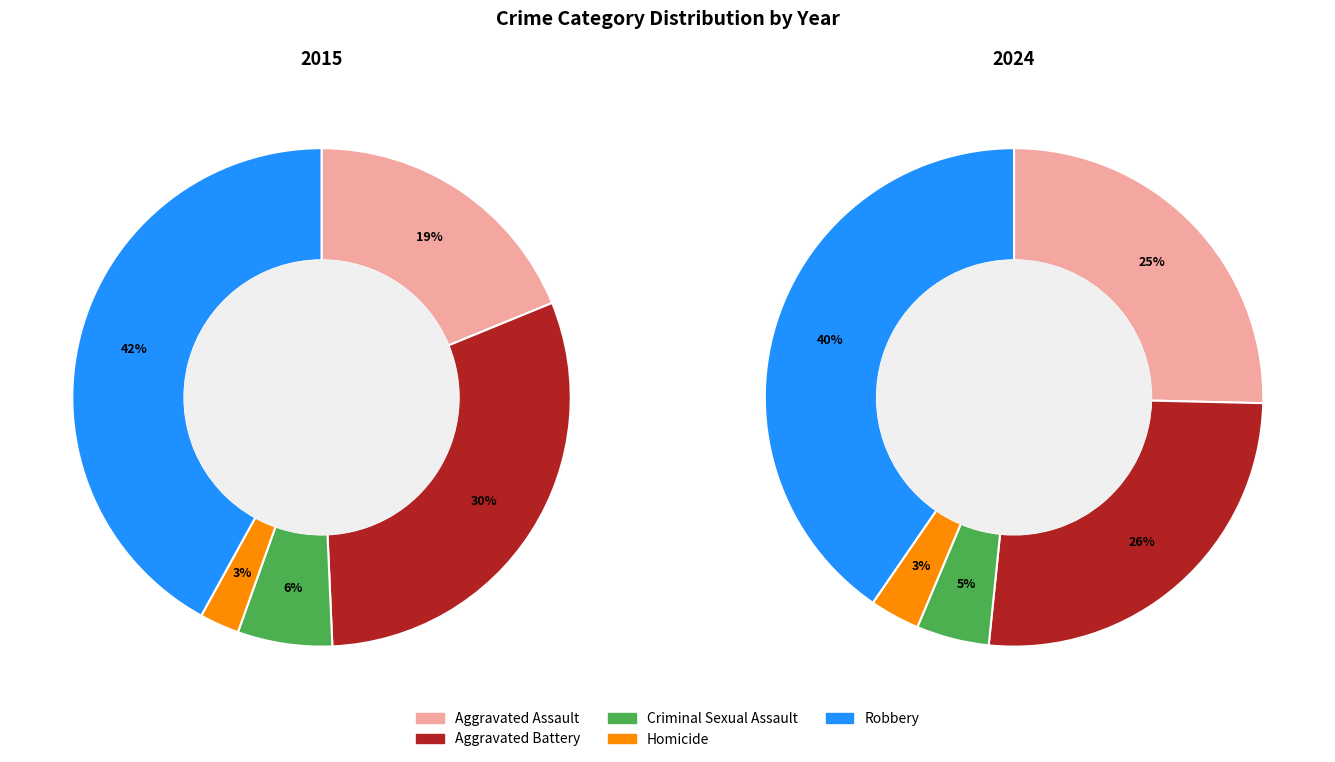

Which series has the largest range (max minus min)?

2015